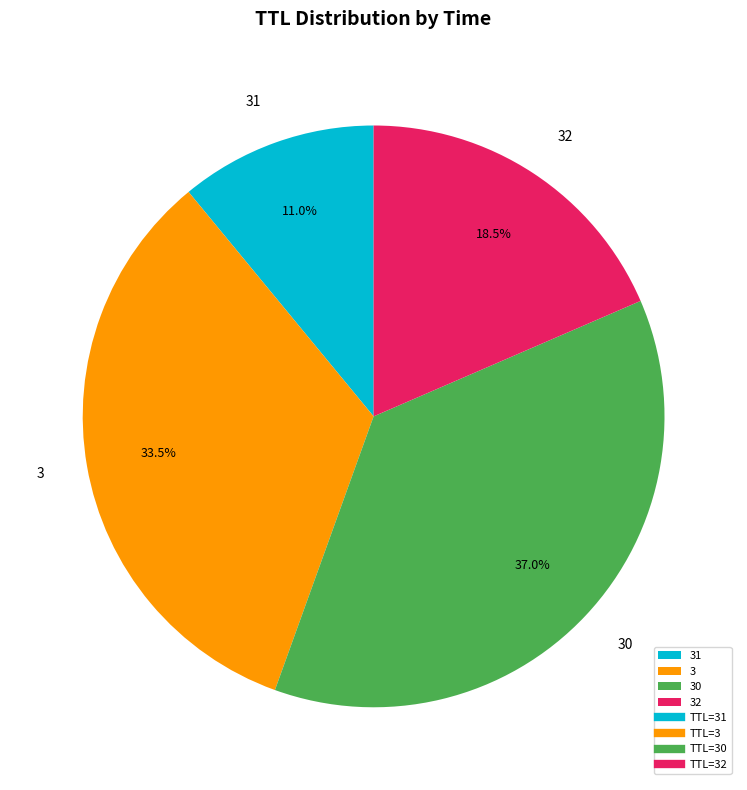

Count the number of slices in the pie.

4